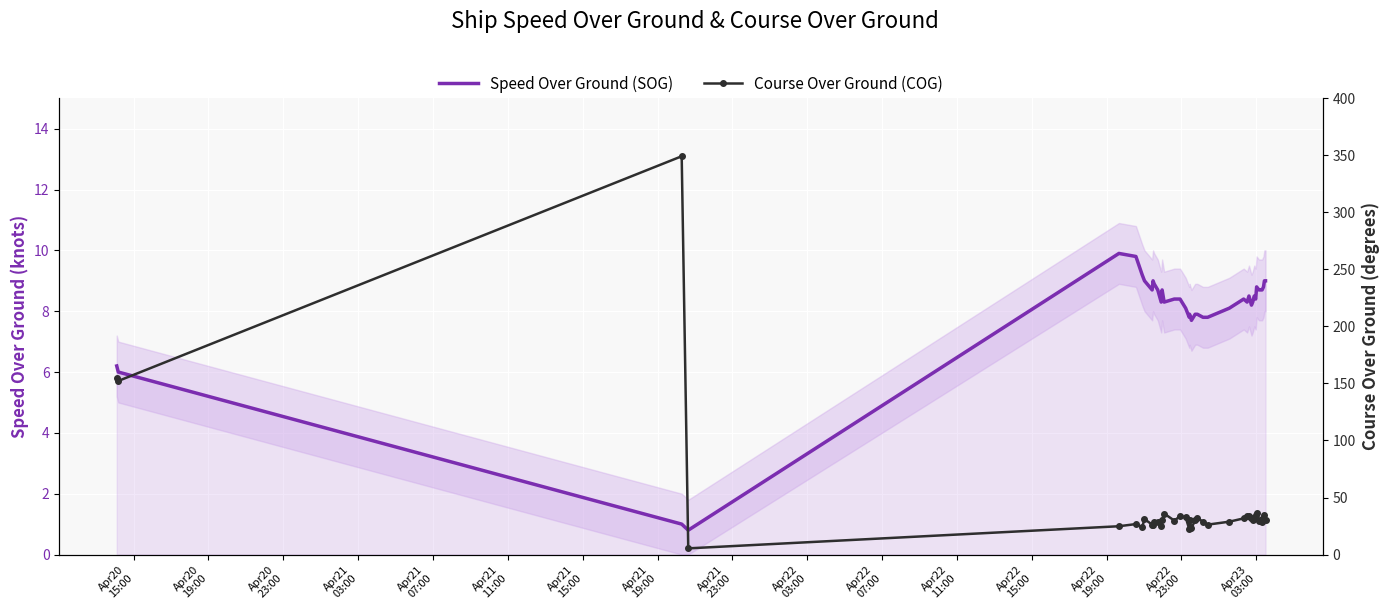

What are all the series names shown in the legend?

Speed Over Ground (SOG), Course Over Ground (COG)